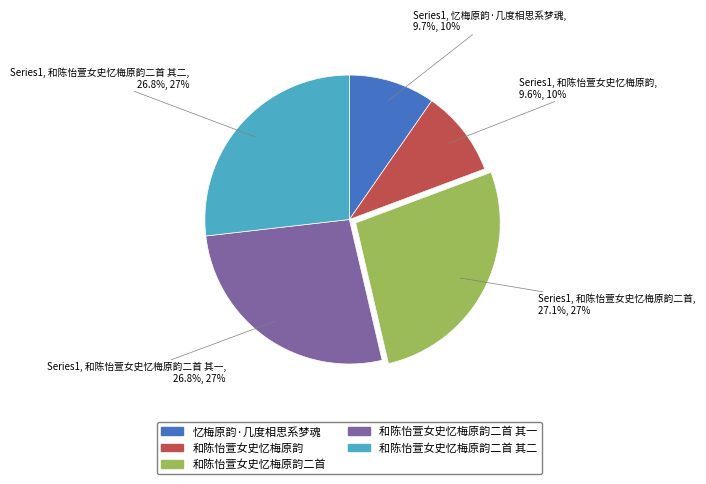

Is there any slice that represents more than half of the pie?

No